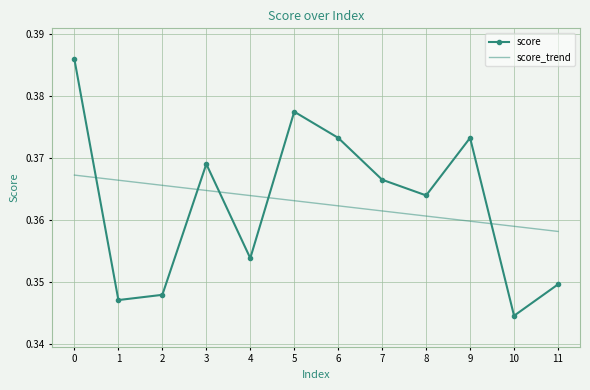

At which label is score closest to 0?

10